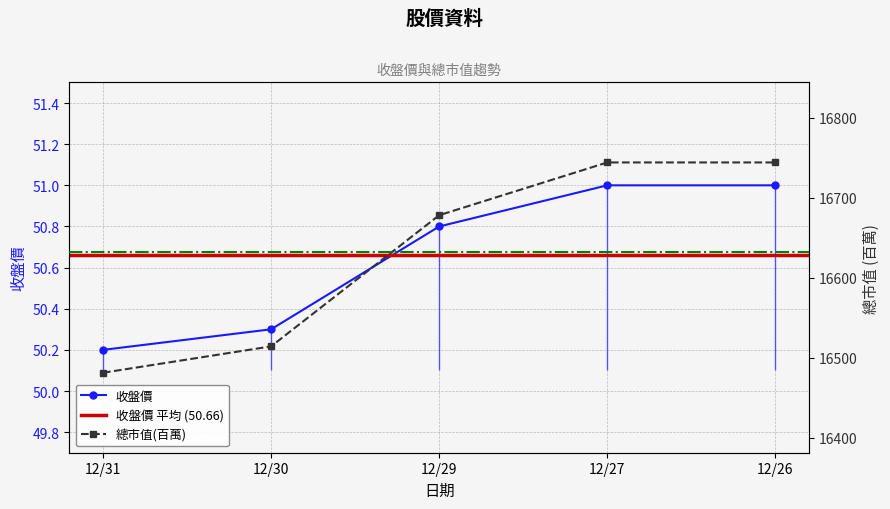

True or false: 總市值(百萬) has more than 1 points higher than both neighbors.

False